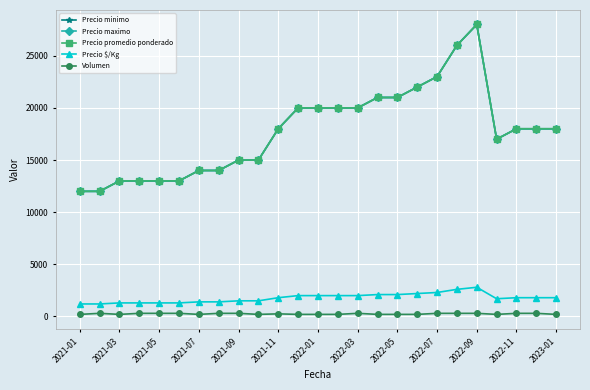

Is this an area chart (filled region under the line)?

No